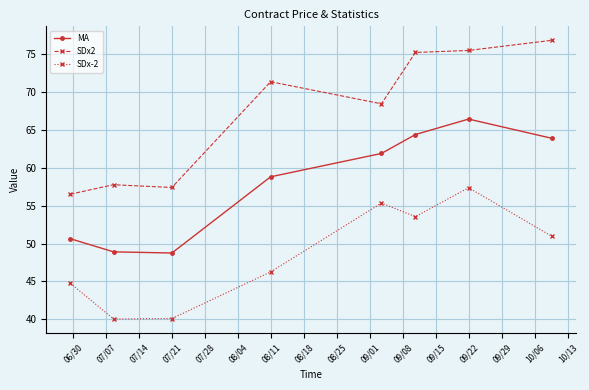

What is the lowest value of the SDx-2 series?

40.1